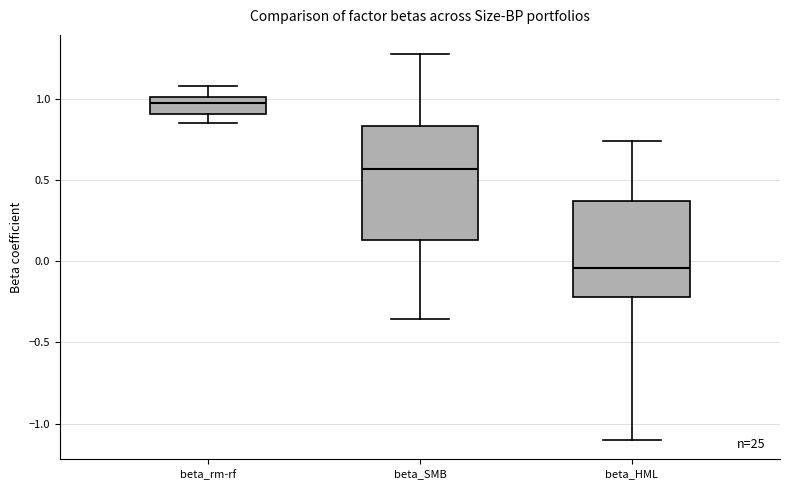

Reading left to right, read every box against the y-axis: the position of its median line, the range the box covers, and the ends of its whiskers. The values are not printed on the chart, so give them approximately, as read against the axis.

beta_rm-rf: median 0.95, box 0.90 to 1.00, whiskers 0.85 to 1.10
beta_SMB: median 0.55, box 0.15 to 0.85, whiskers -0.35 to 1.30
beta_HML: median -0.05, box -0.20 to 0.35, whiskers -1.10 to 0.75